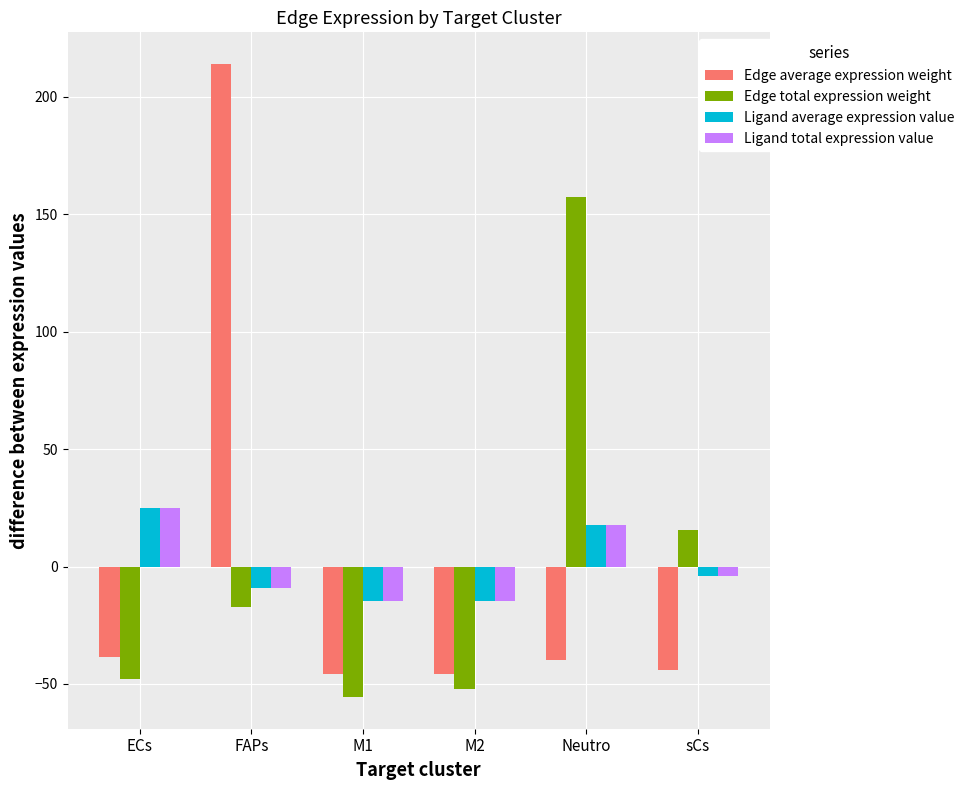

What value does the Edge average expression weight series have at Neutro?

-39.8